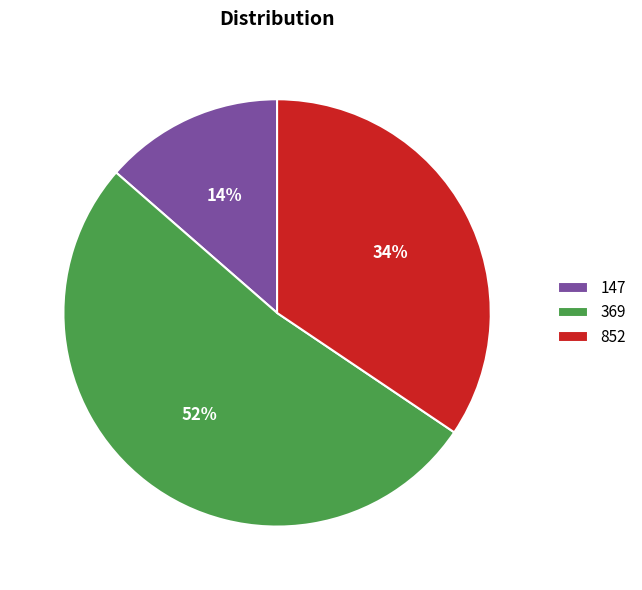

To the nearest percent, what portion does 147 represent?

14%